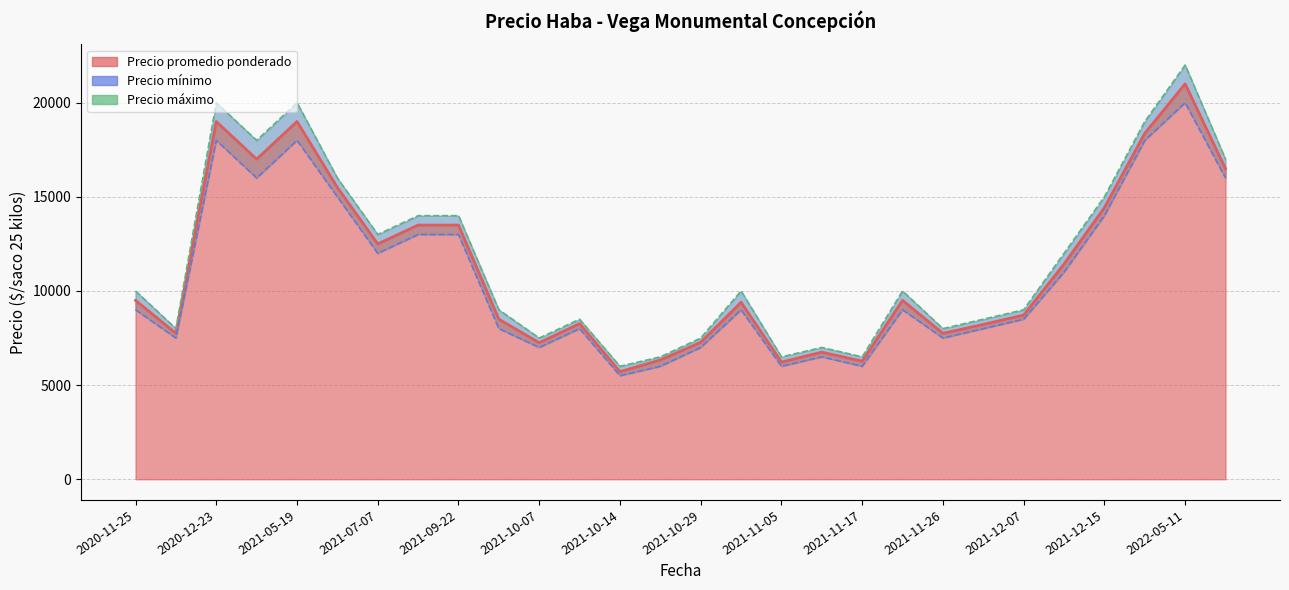

What are all the series names shown in the legend?

Precio promedio ponderado, Precio mínimo, Precio máximo